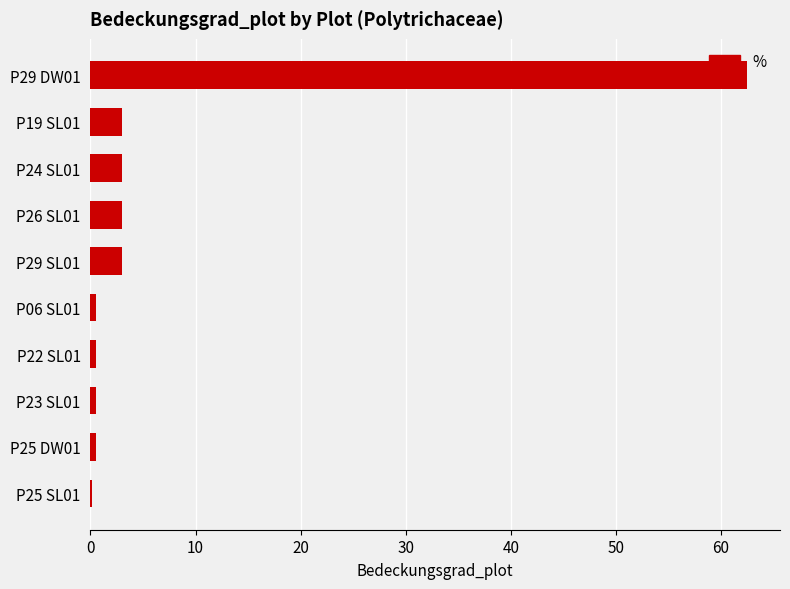

At which category does the chart reach its peak across all series?

P29 DW01